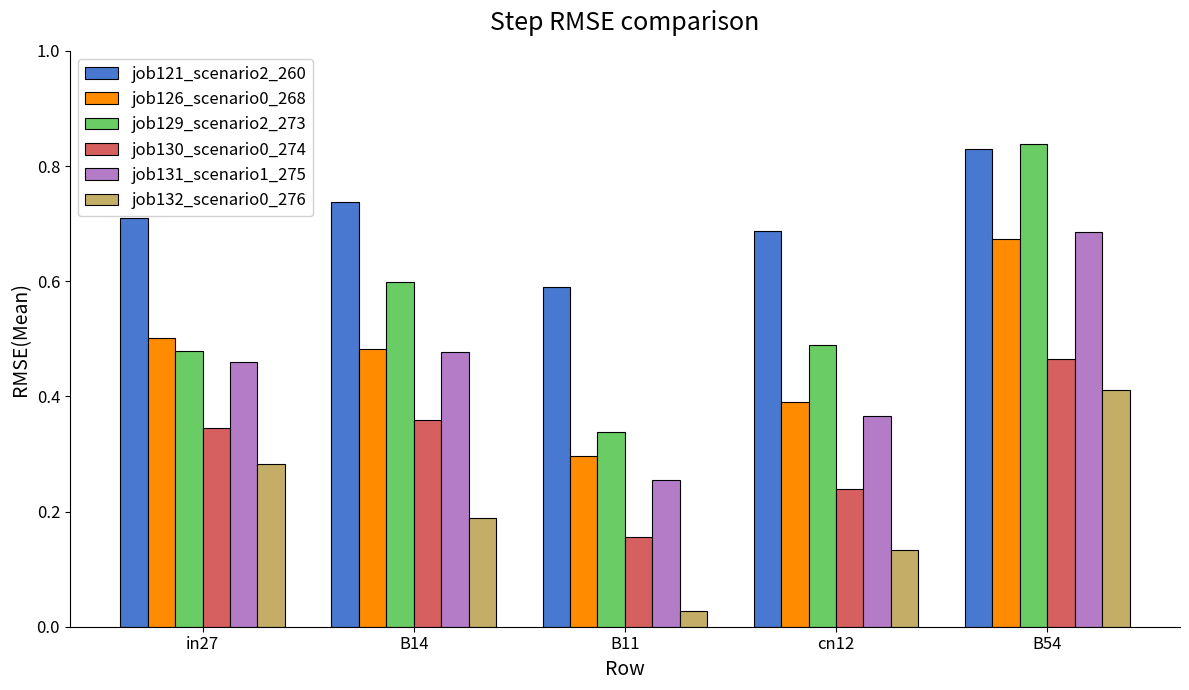

Which series has the largest range (max minus min)?

job129_scenario2_273